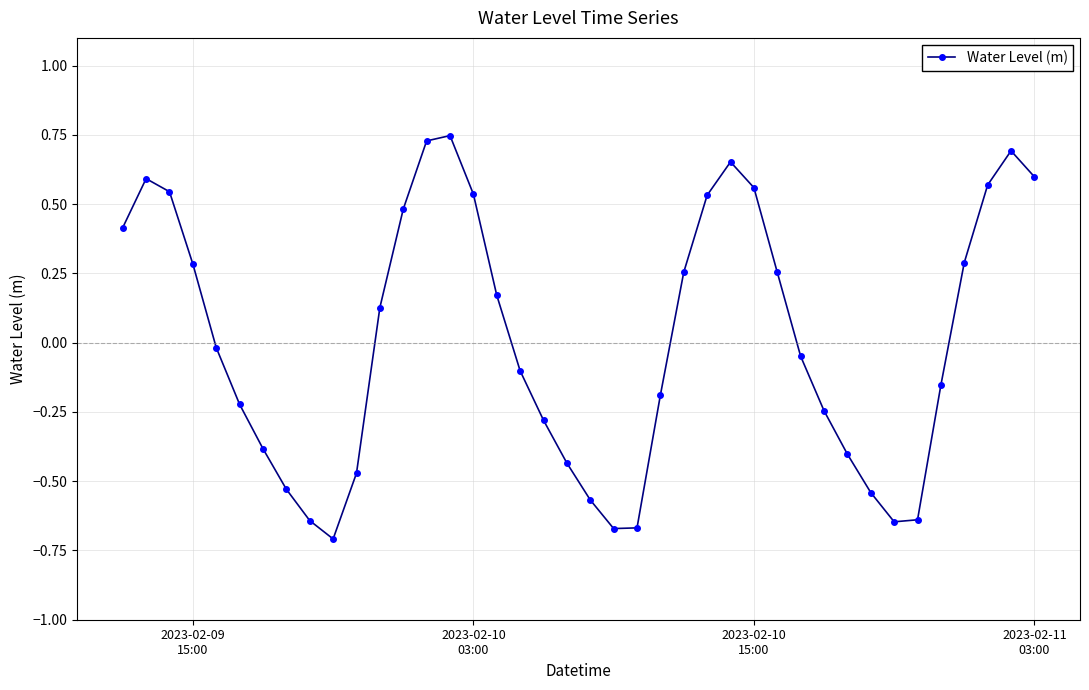

What is the difference between the maximum and second lowest values?

1.4